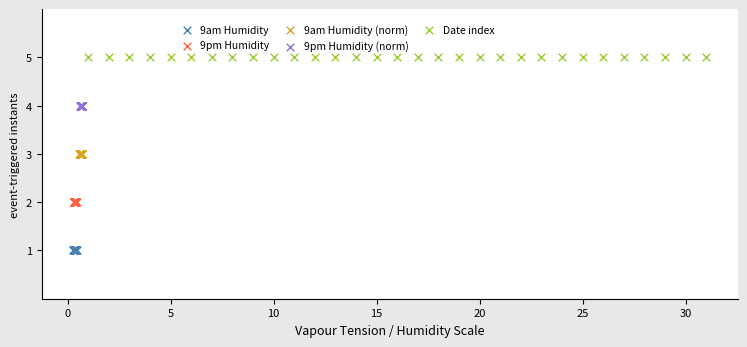

Which series contains the highest Y value?

Date index